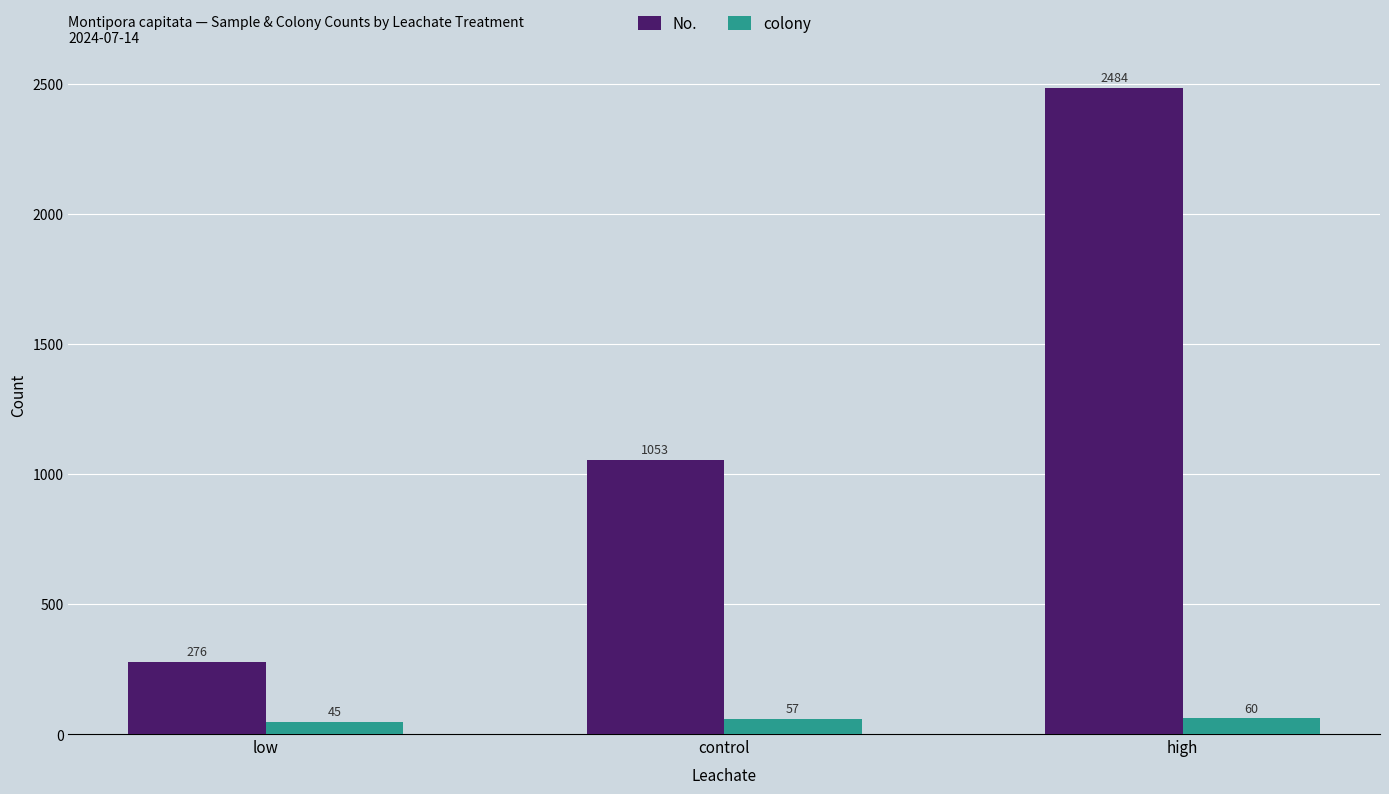

Rank the categories by No. value from highest to lowest.

high, control, low